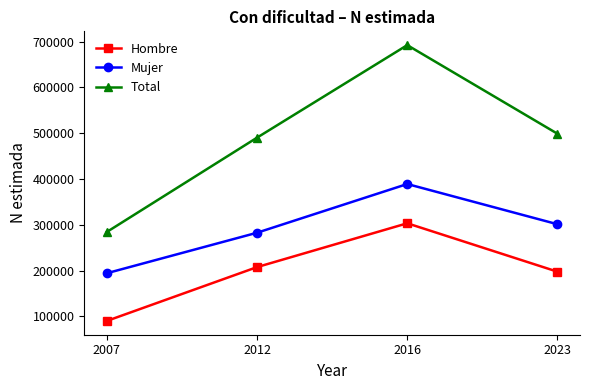

At which label does Total reach its minimum?

2007